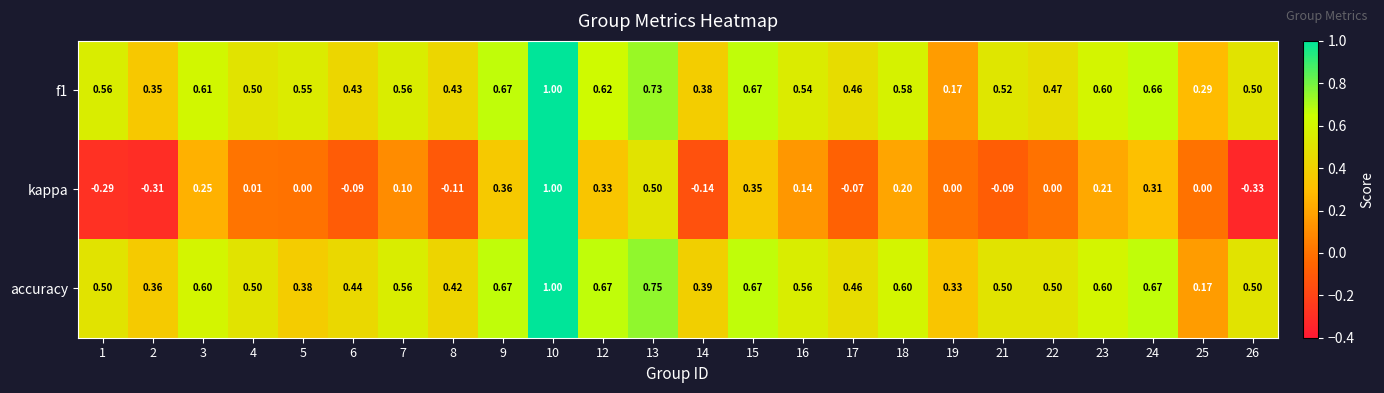

Which series has the largest range (max minus min)?

kappa